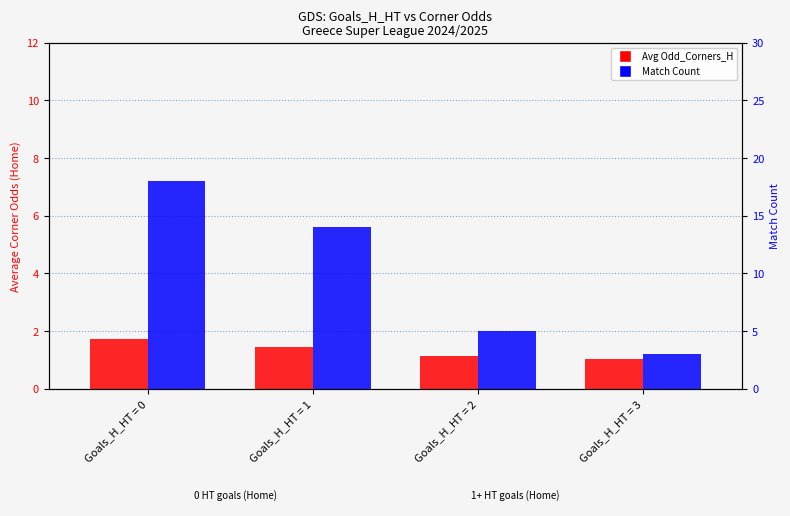

Which series has the largest total across all categories?

Match Count